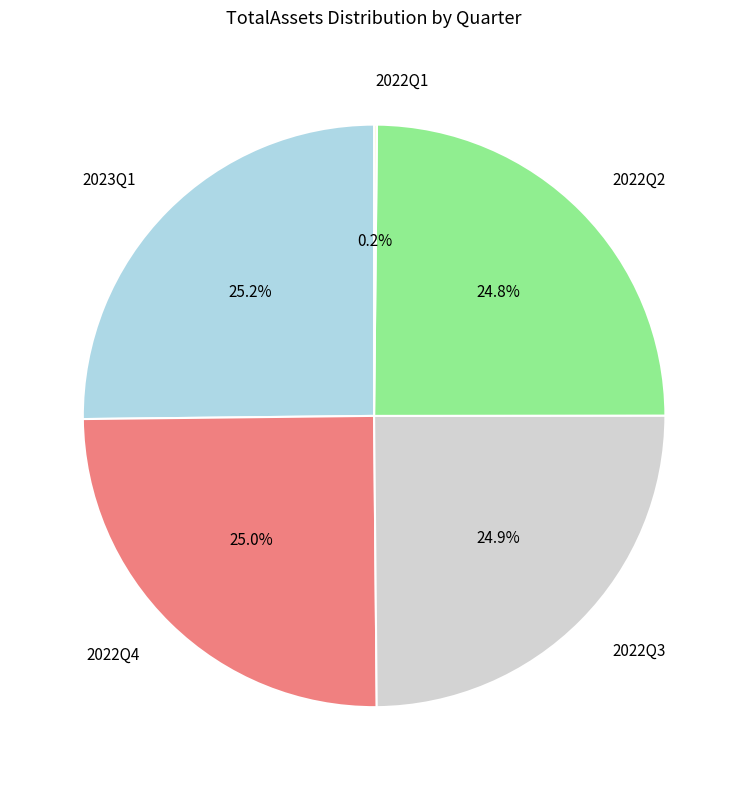

True or false: 2022Q4 accounts for 25% of the total.

True